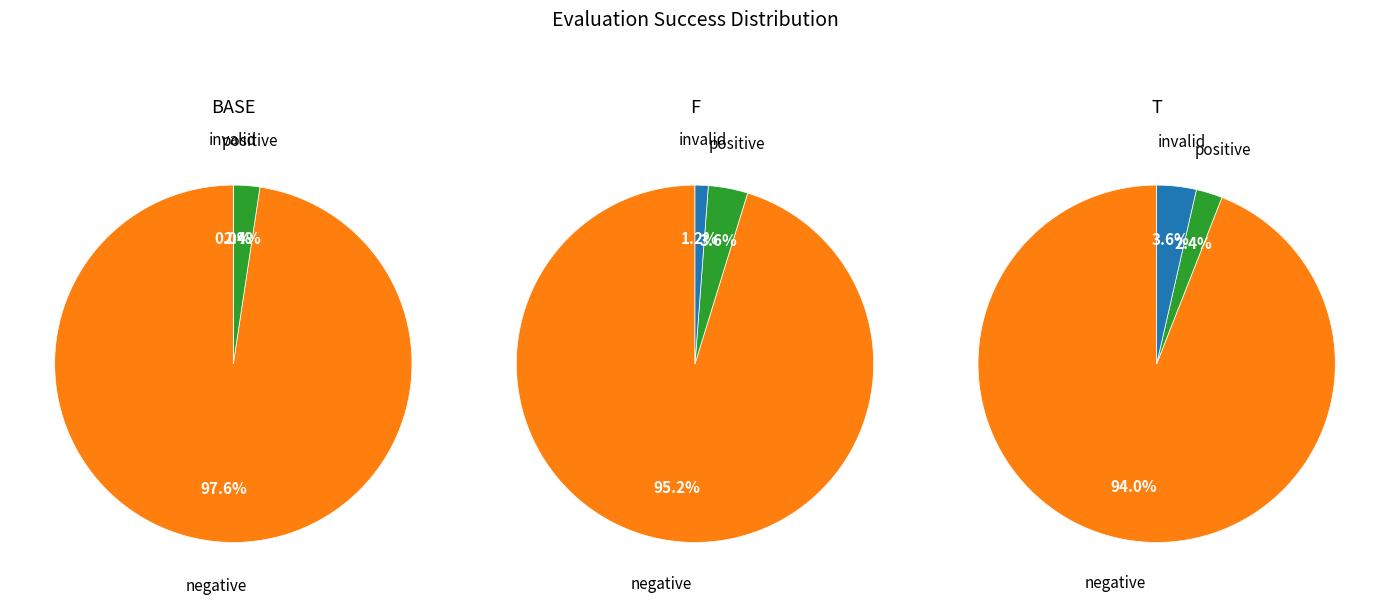

What percentage do success=0 and success=1 together represent?

100.0%